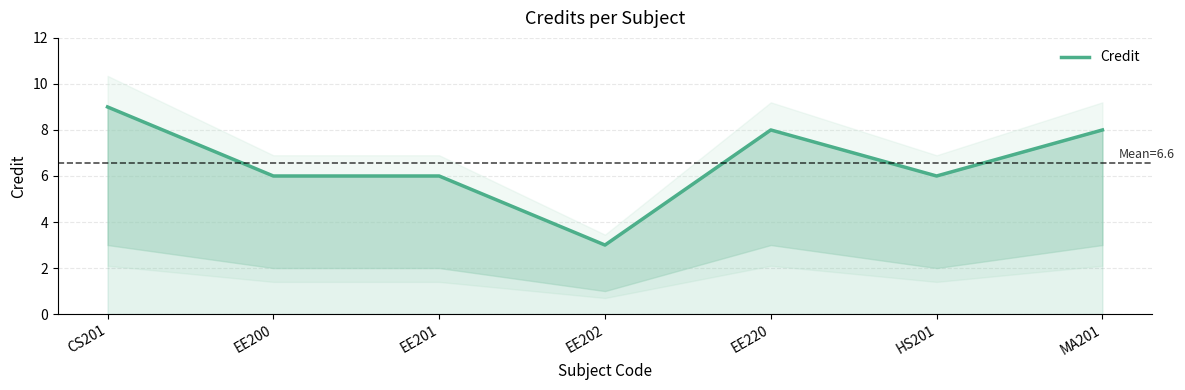

What is the sum of the values at CS201 and MA201?

17